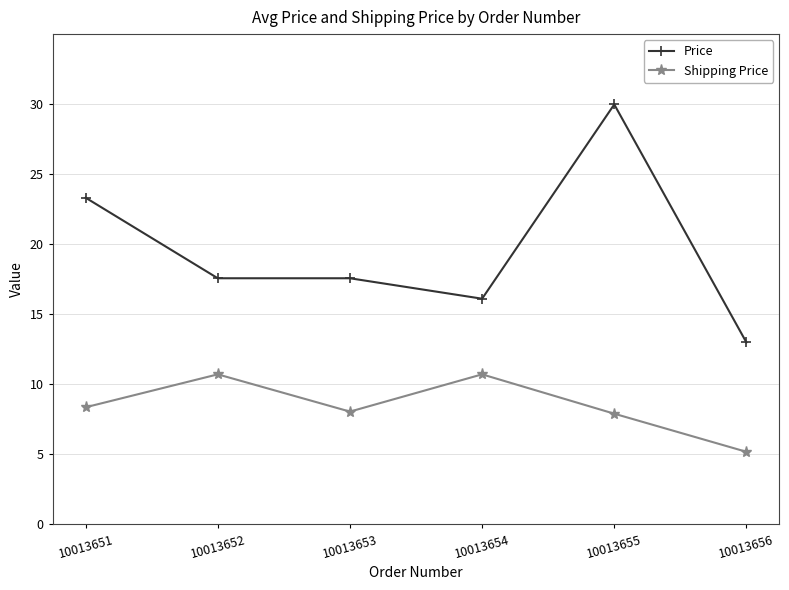

True or false: Price has a value of 30.0 at 10013655.

True